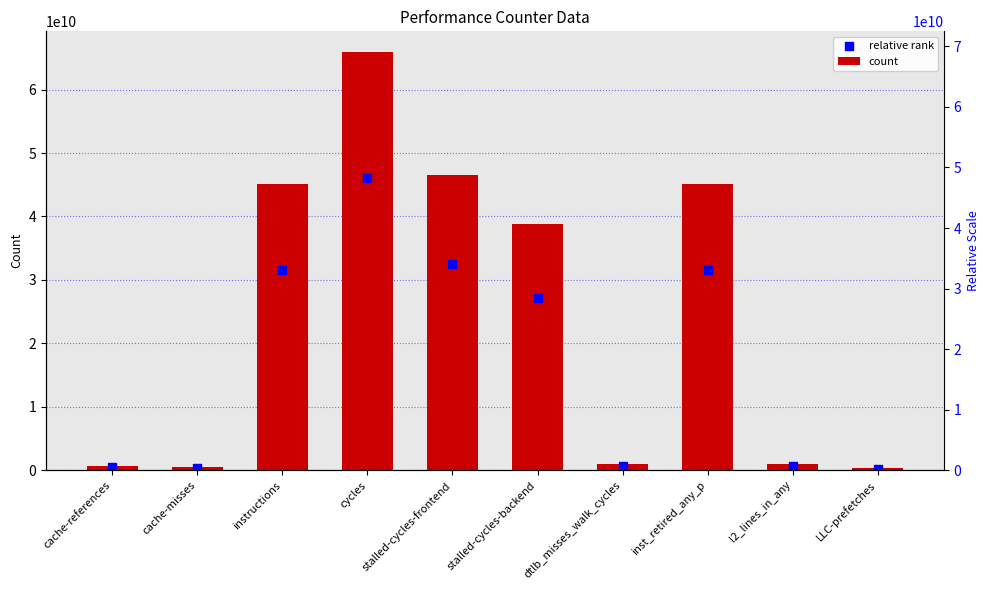

At how many categories does at least one series exceed 64545507878?

1